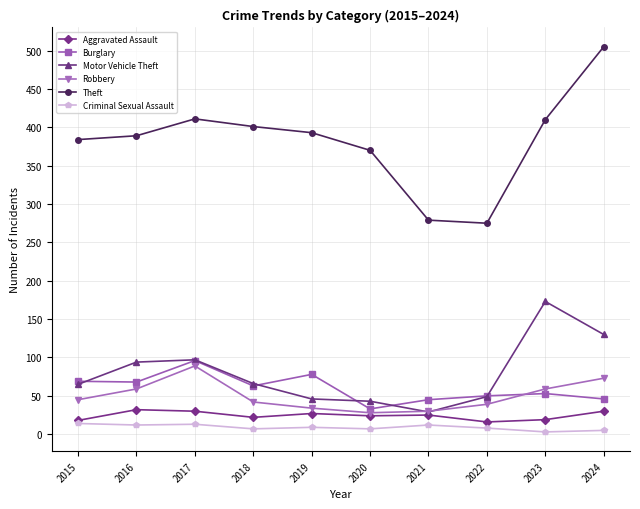

The value of Criminal Sexual Assault at 2019 is 9. True or false?

True